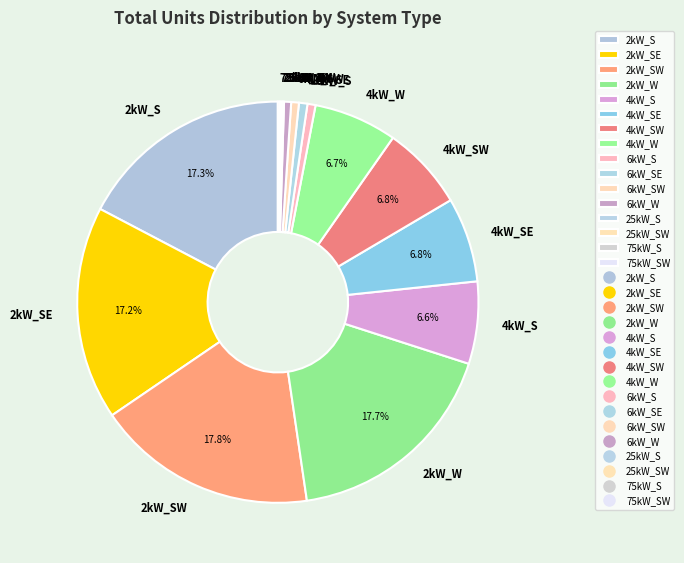

Approximately how many times larger is the value at 4kW_W compared to 4kW_SW?

1.0